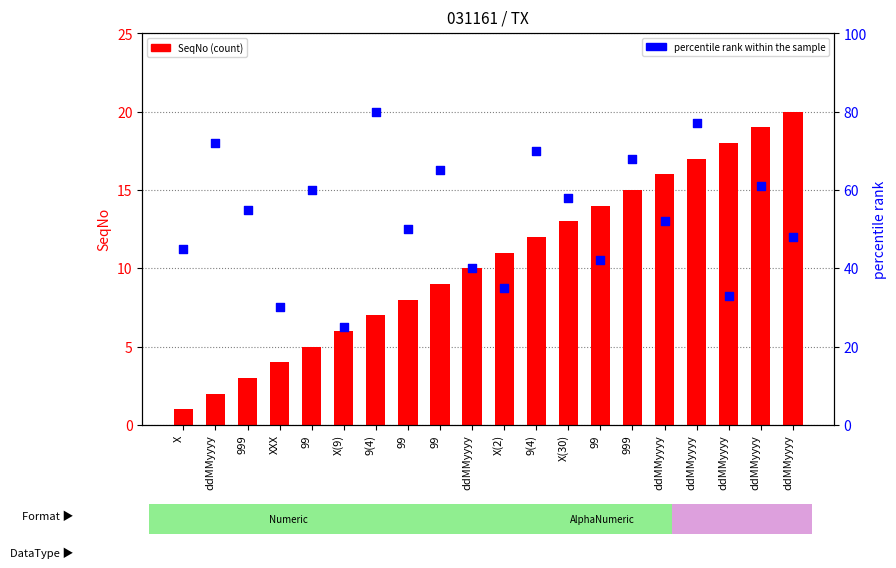

What is the total value across all series at ddMMyyyy?

74